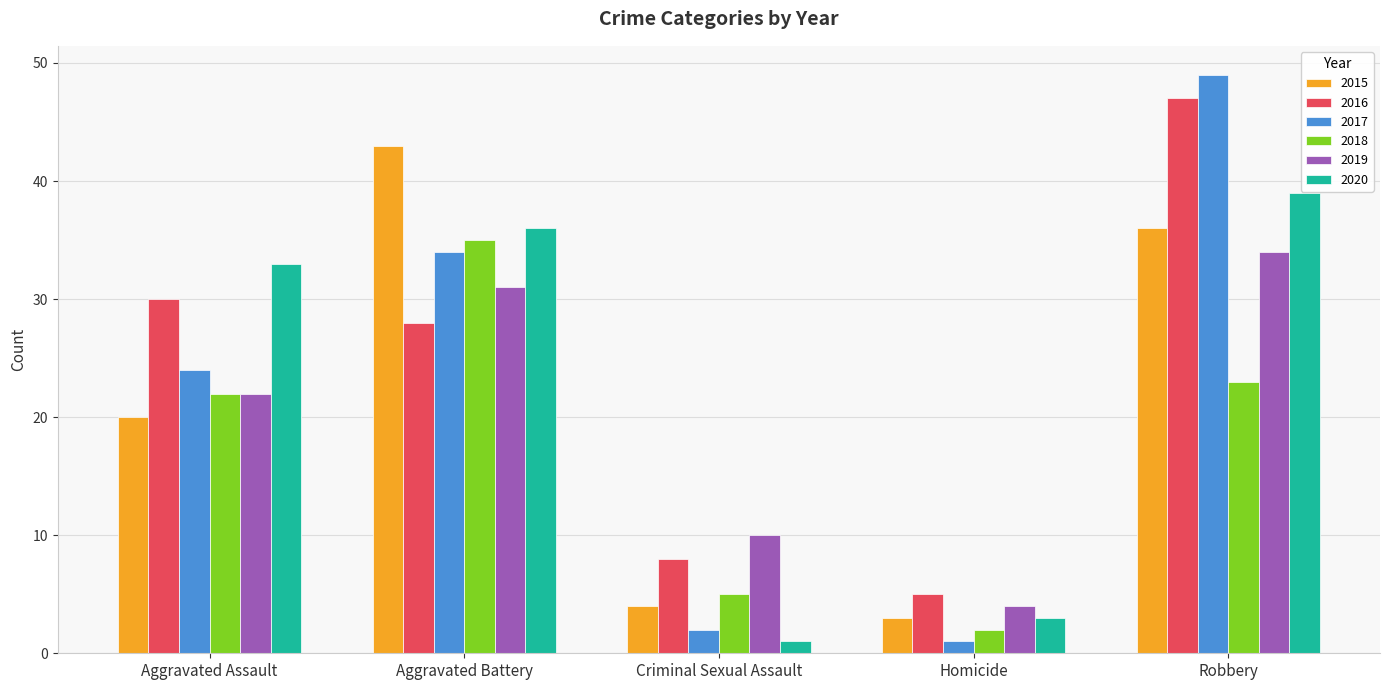

Reading right to left, extract all data points from this chart.

2015: Robbery=36	Homicide=3	Criminal Sexual Assault=4	Aggravated Battery=43	Aggravated Assault=20
2016: Robbery=47	Homicide=5	Criminal Sexual Assault=8	Aggravated Battery=28	Aggravated Assault=30
2017: Robbery=49	Homicide=1	Criminal Sexual Assault=2	Aggravated Battery=34	Aggravated Assault=24
2018: Robbery=23	Homicide=2	Criminal Sexual Assault=5	Aggravated Battery=35	Aggravated Assault=22
2019: Robbery=34	Homicide=4	Criminal Sexual Assault=10	Aggravated Battery=31	Aggravated Assault=22
2020: Robbery=39	Homicide=3	Criminal Sexual Assault=1	Aggravated Battery=36	Aggravated Assault=33